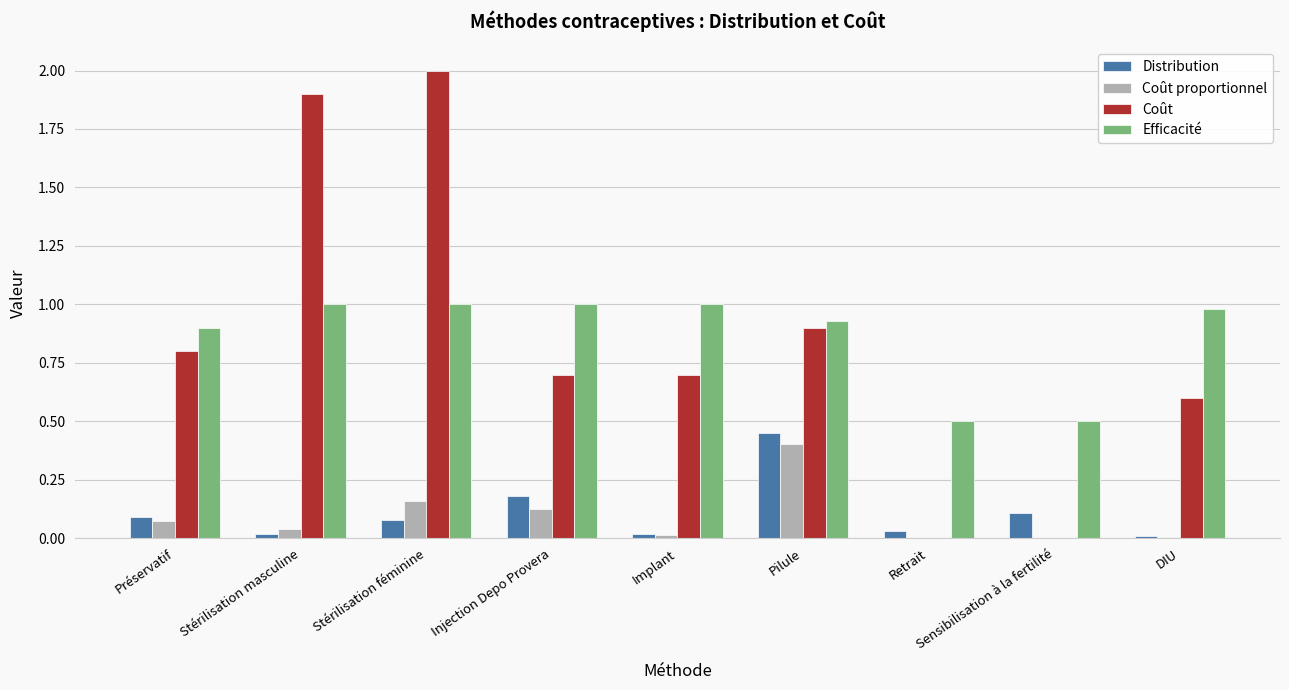

Is the value of Coût proportionnel at Stérilisation masculine greater than the value of Coût at Stérilisation féminine?

No